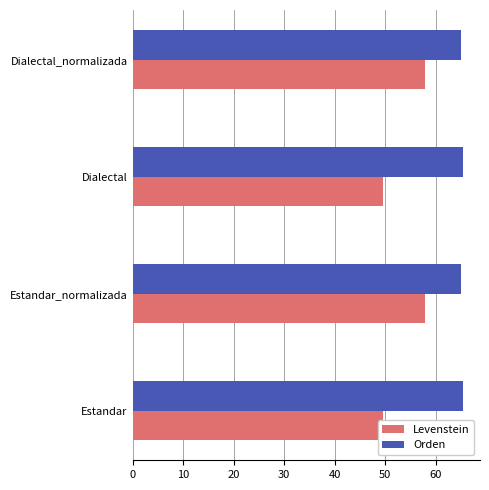

Which series changed the most between Dialectal and Dialectal_normalizada?

Levenstein